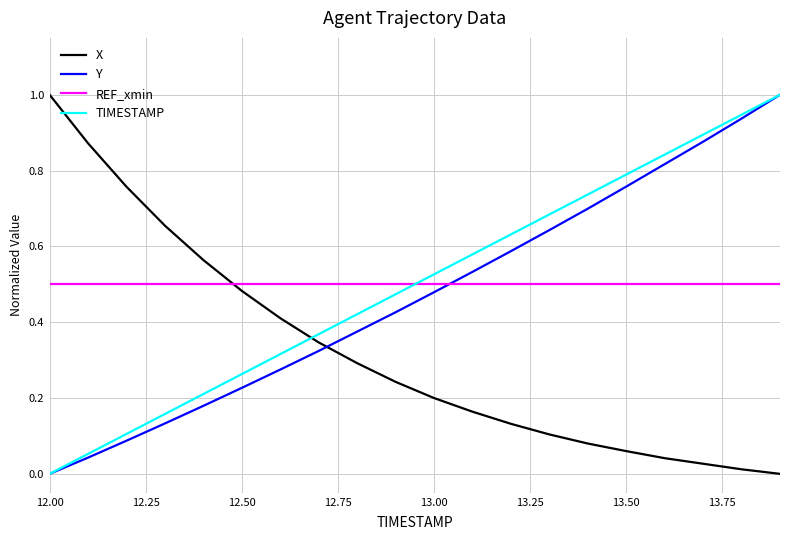

How many times do REF_xmin and X cross each other?

1